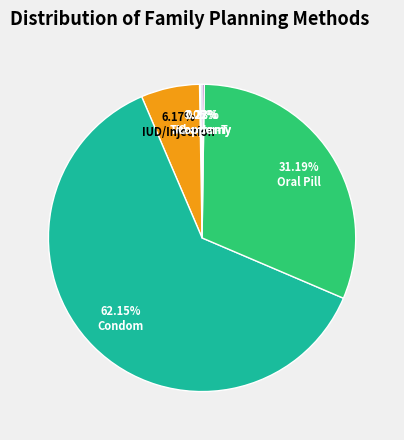

Does Condom account for over 50% of the chart?

Yes